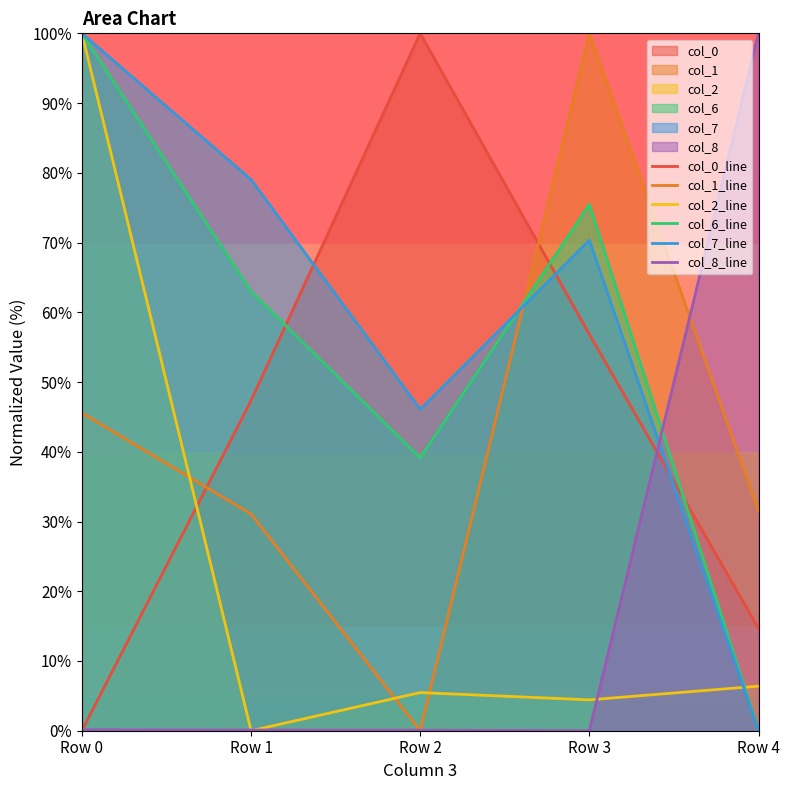

What is the difference between the col_7_line values at Row 1 and Row 3?

8.7